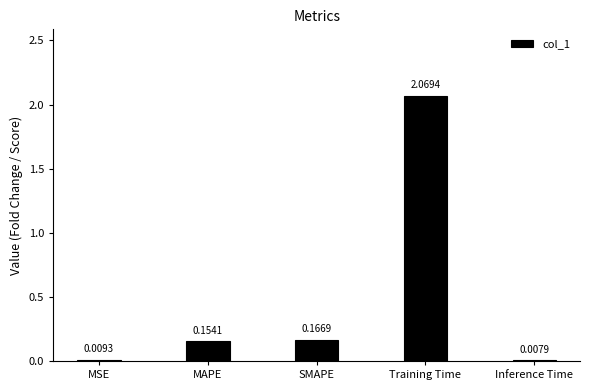

What is the sum of the values at Training Time and SMAPE?

2.2